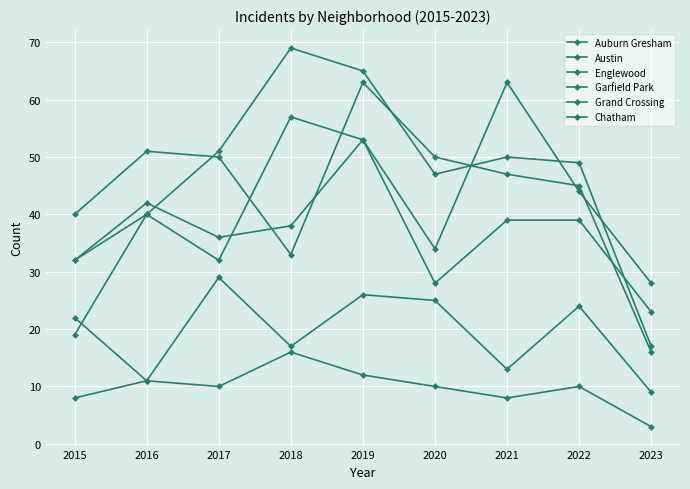

List the series in order of their peak value, highest first.

Garfield Park, Austin, Englewood, Grand Crossing, Chatham, Auburn Gresham